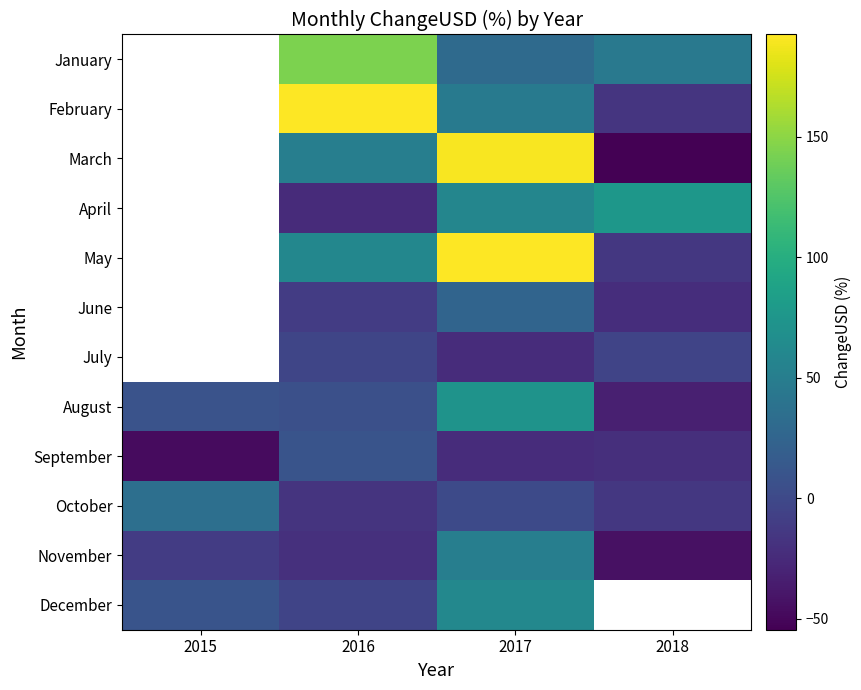

The value of August at 2017 is 72.2. True or false?

True